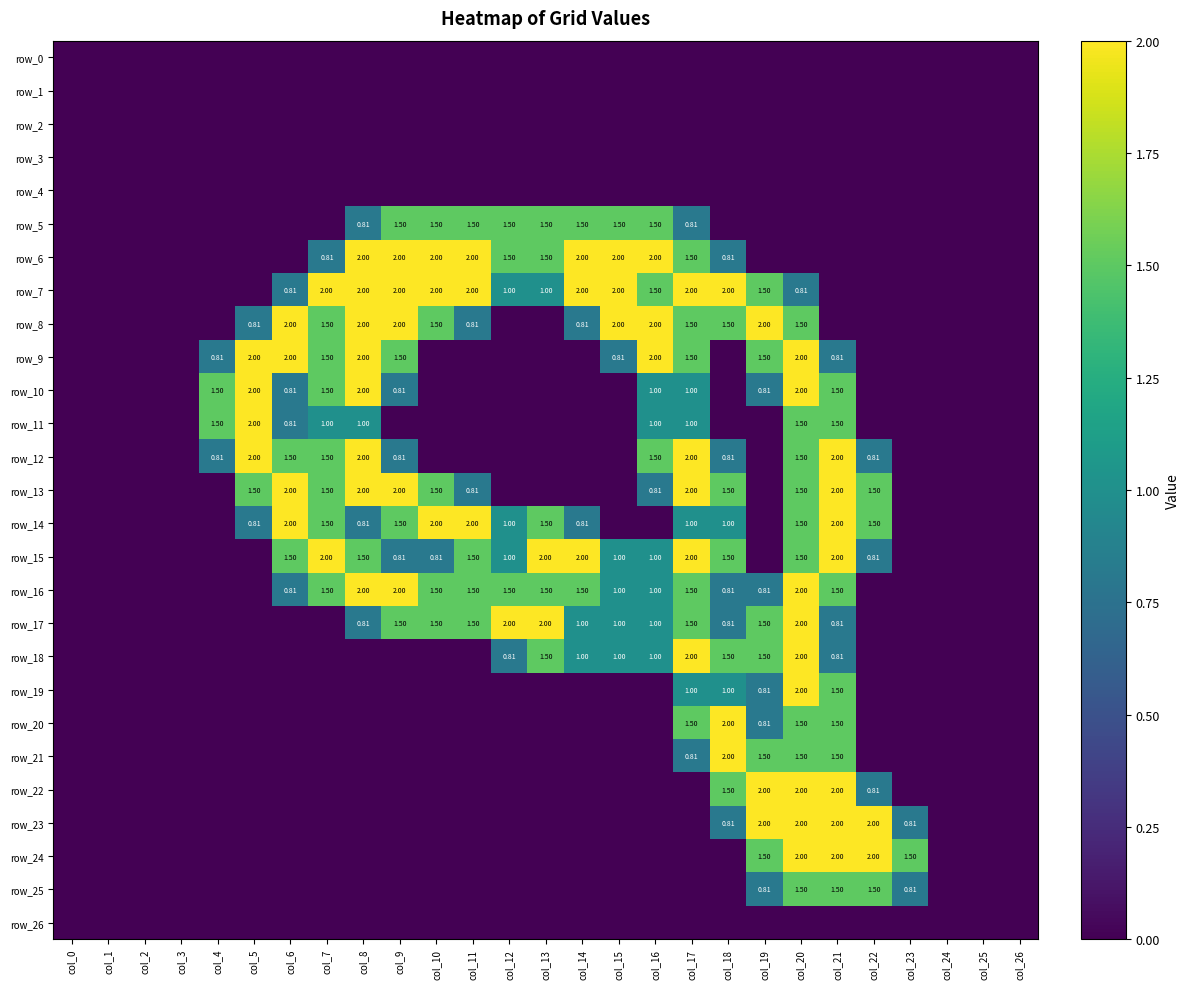

Which series changed the most between col_14 and col_20?

row_6